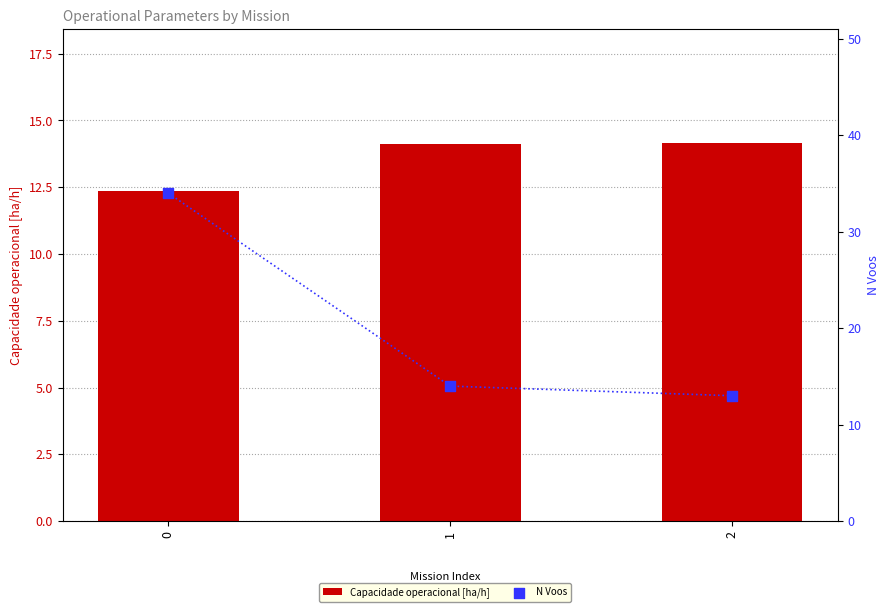

Which series has the largest total across all categories?

N Voos